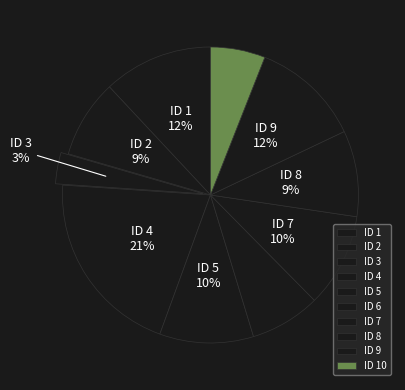

Which category has the biggest portion of the pie?

ID 4